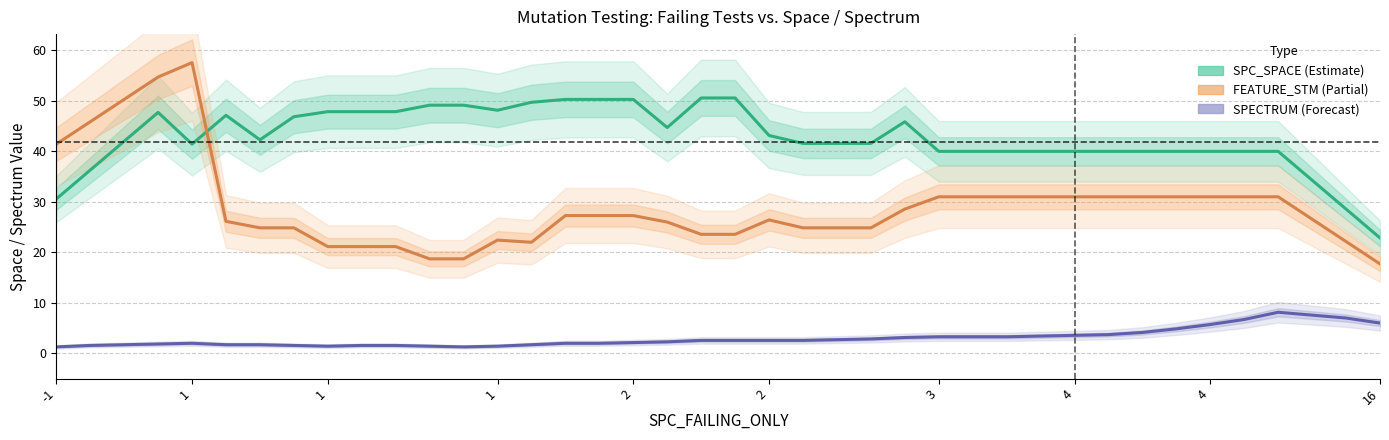

Is it true that SPECTRUM (Forecast) equals 1.4 at 24?

False